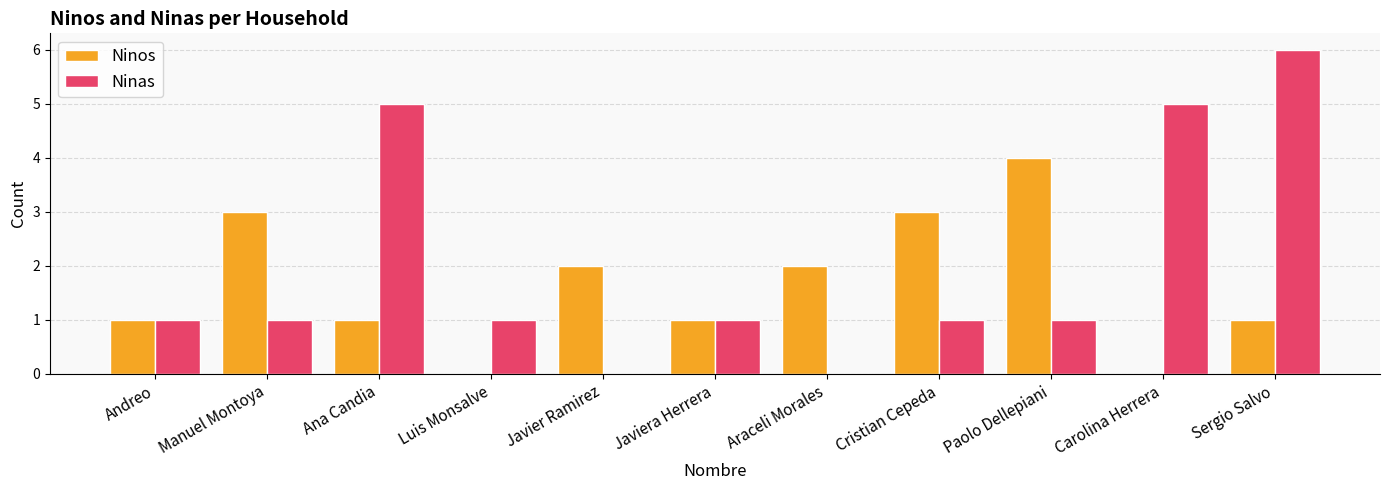

Is the value of Ninos at Manuel Montoya greater than the value of Ninas at Manuel Montoya?

Yes